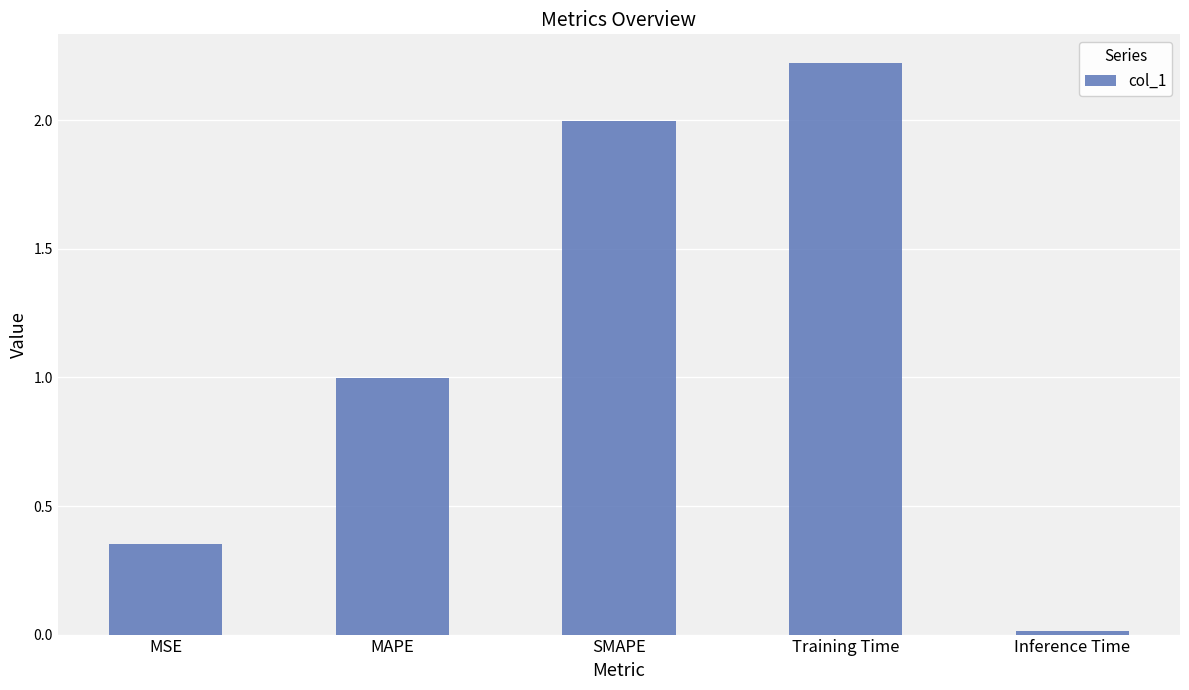

Which has a higher value, SMAPE or Inference Time?

SMAPE